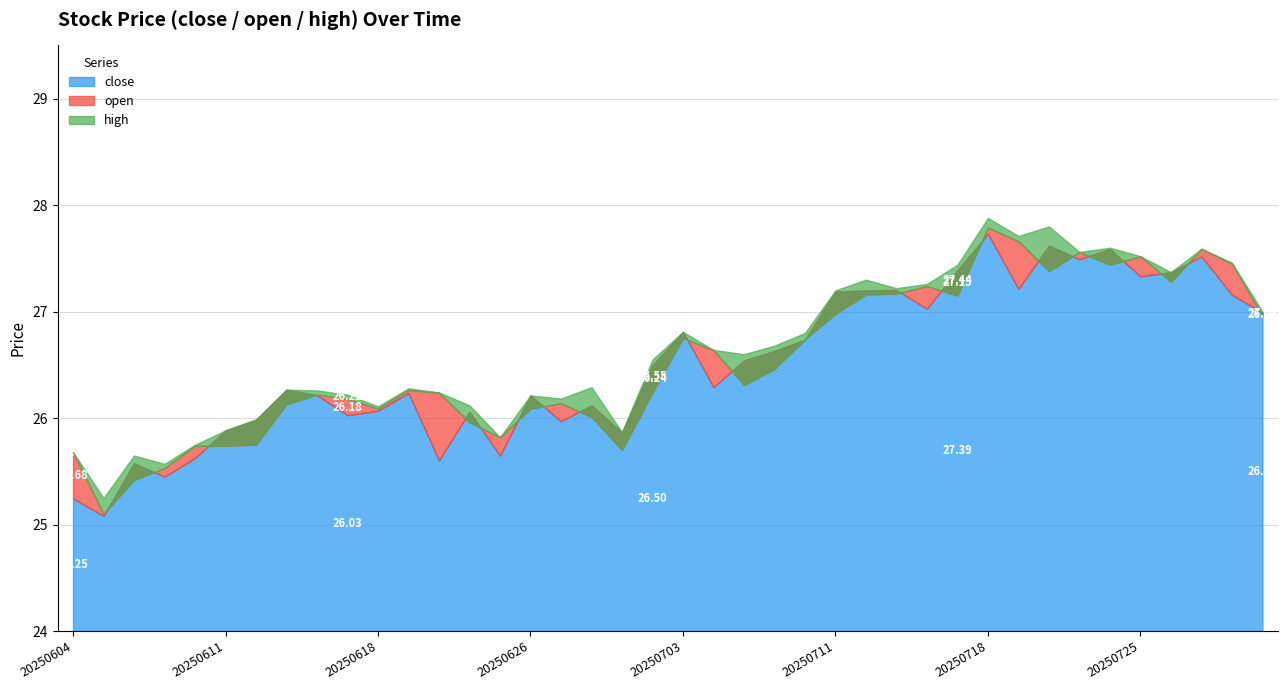

Which category has the highest value in the close series?

20250718